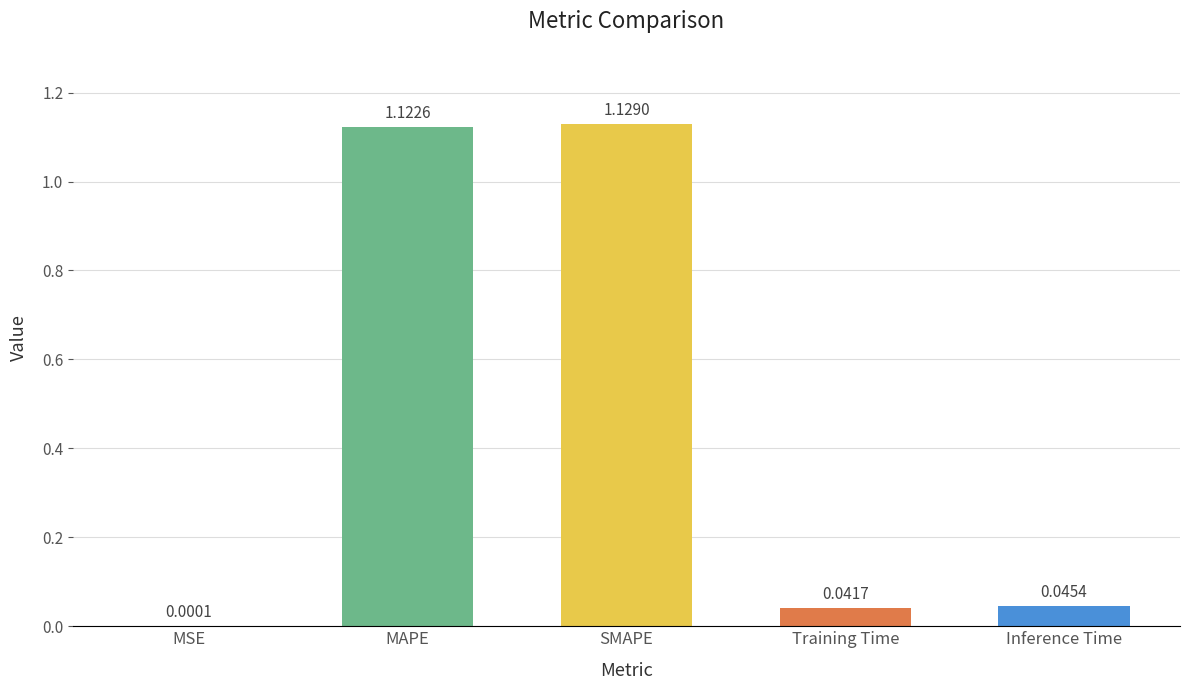

At which label is the value closest to 0?

MSE